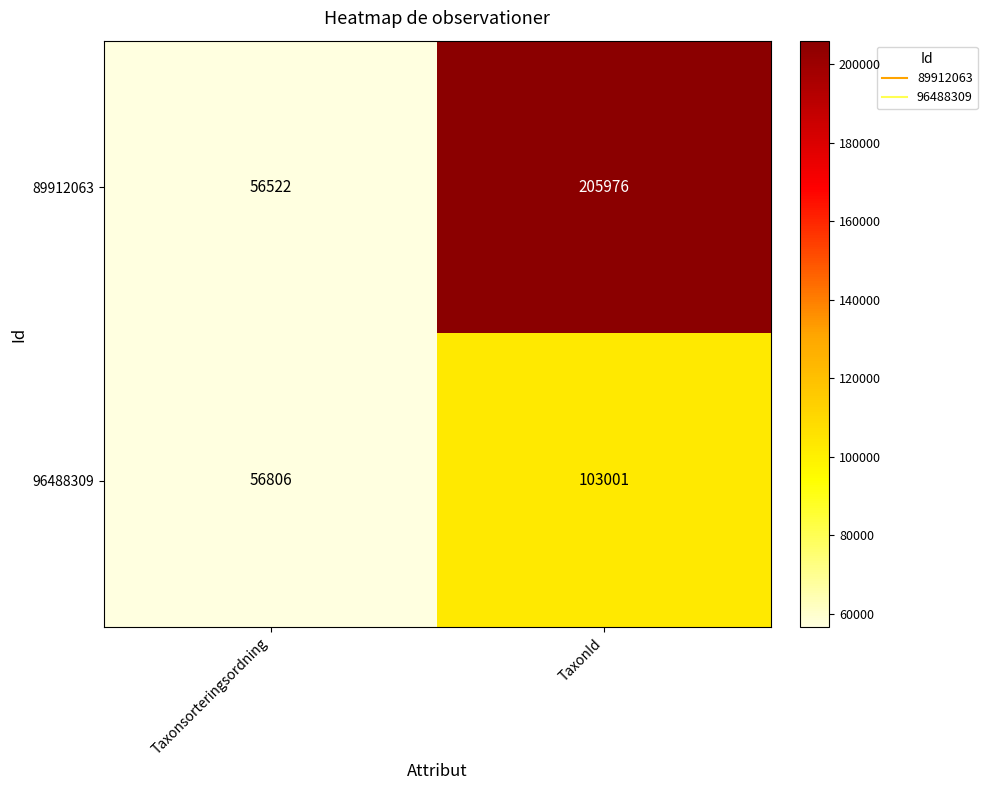

At Taxonsorteringsordning, list the series in order from smallest to largest.

89912063, 96488309